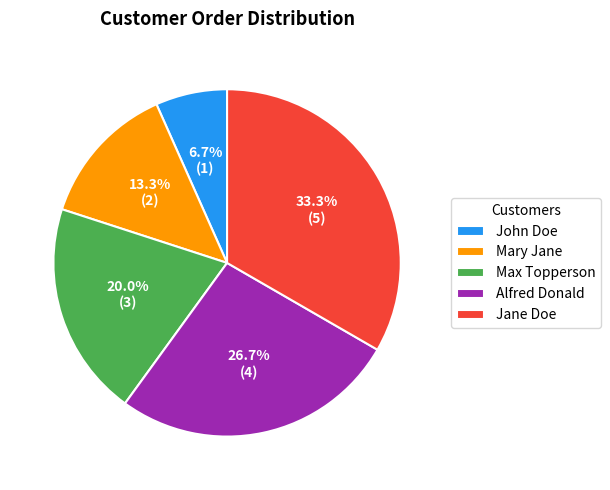

What is the smallest slice in the pie chart?

John Doe